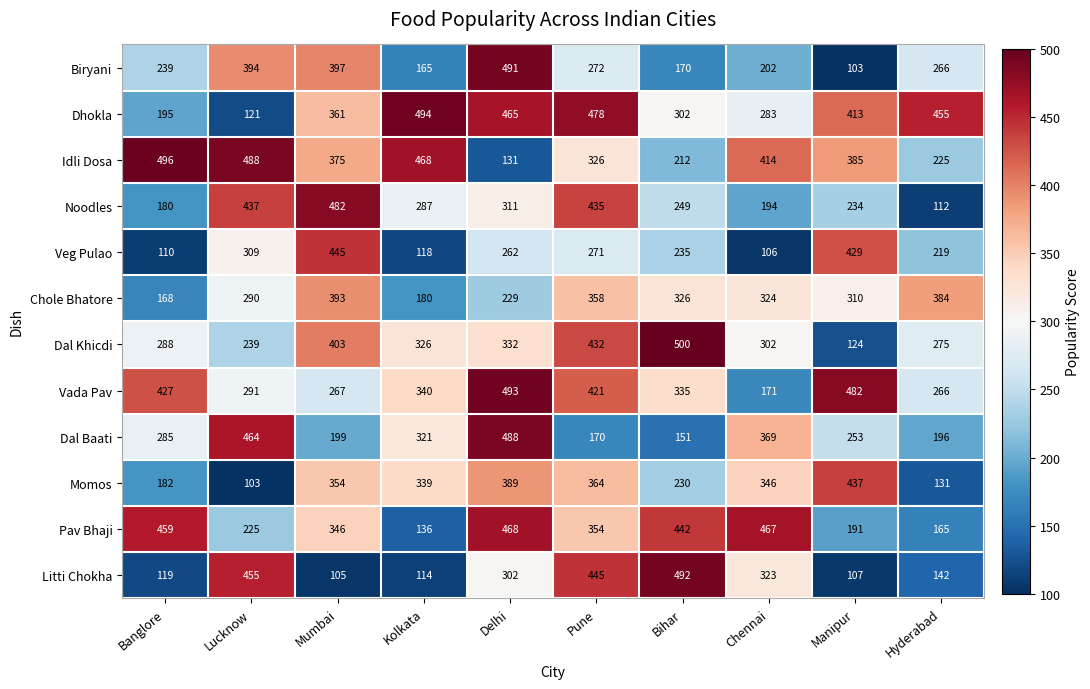

What is the average value of the Pav Bhaji series?

325